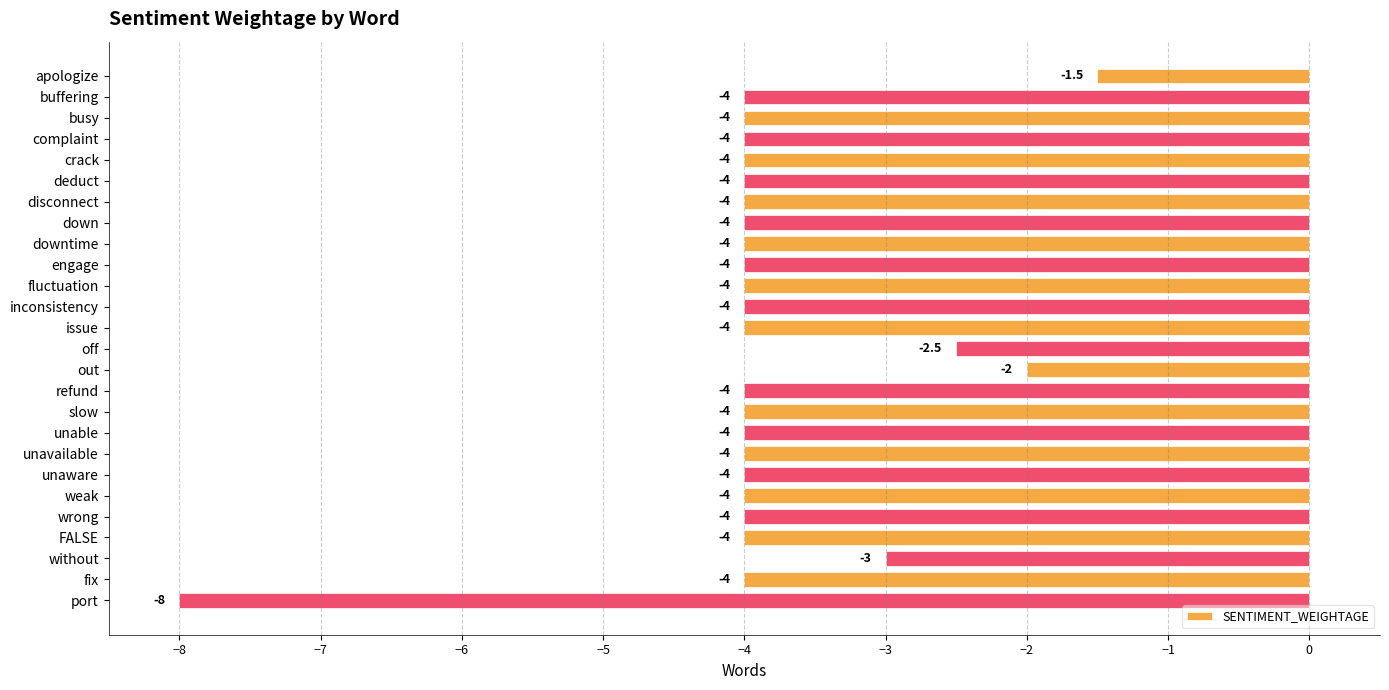

The chart shows a value of -0.8 at out. True or false?

False